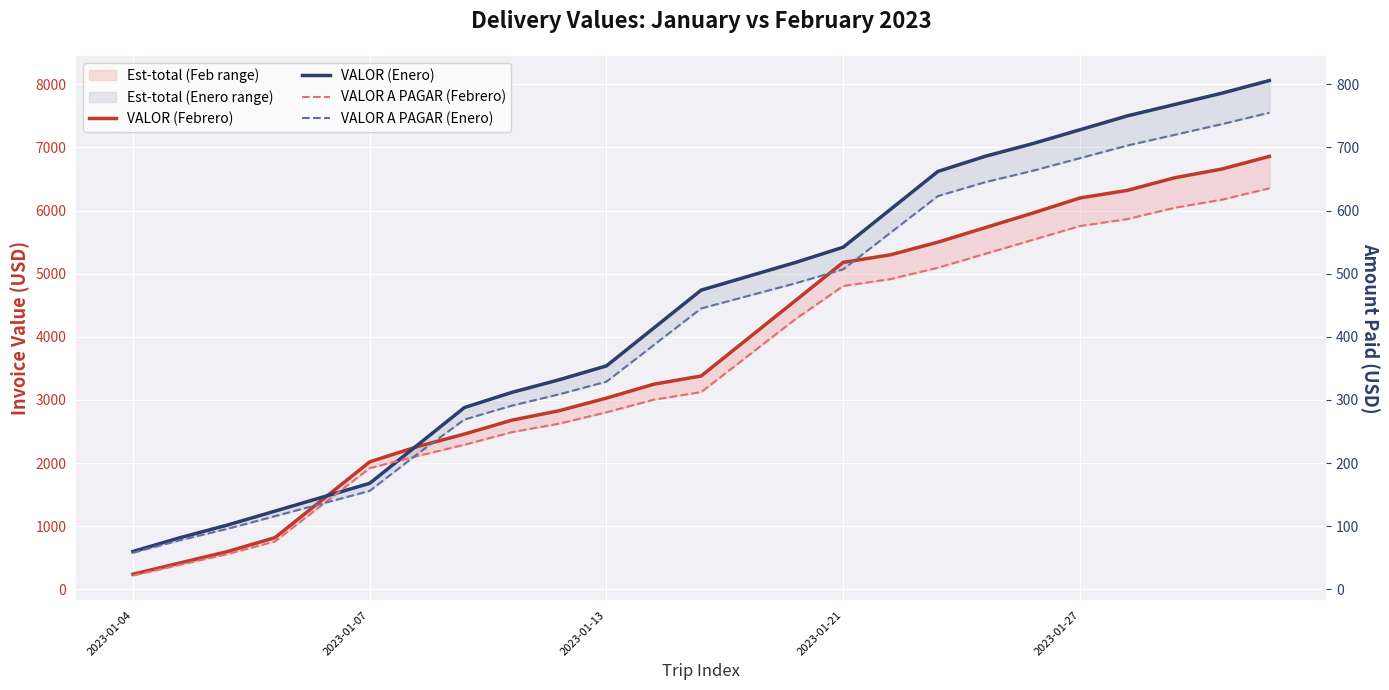

How many data points in VALOR (Febrero) are less than 3380?

12